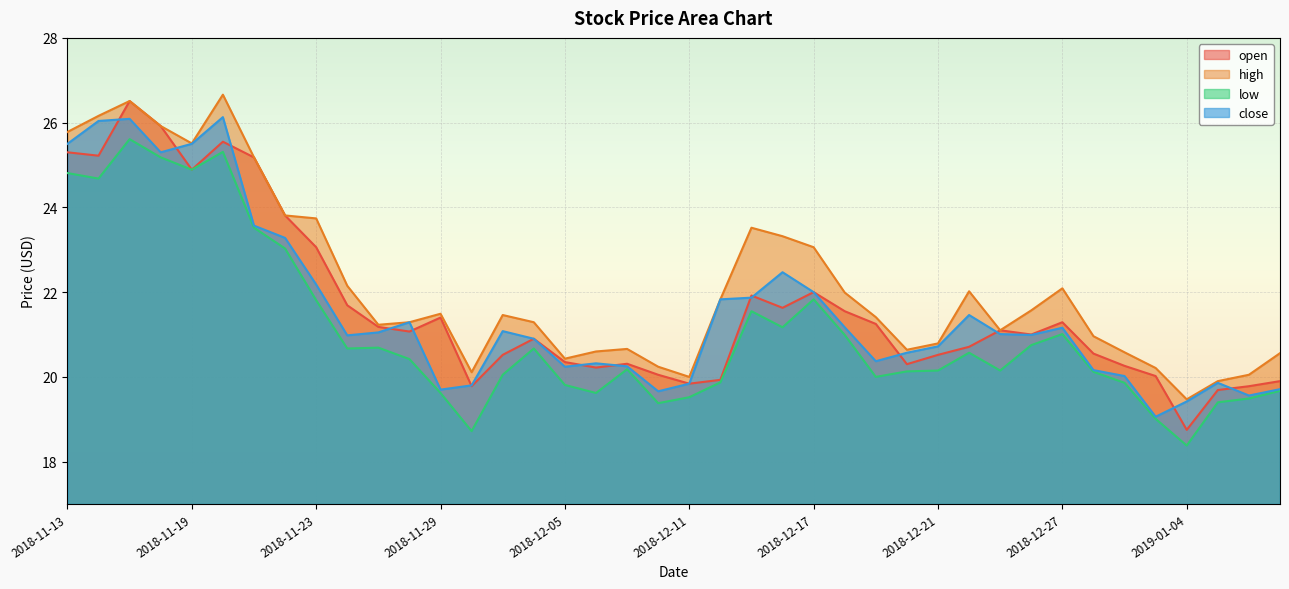

What position from the right is 2018-12-26?

9